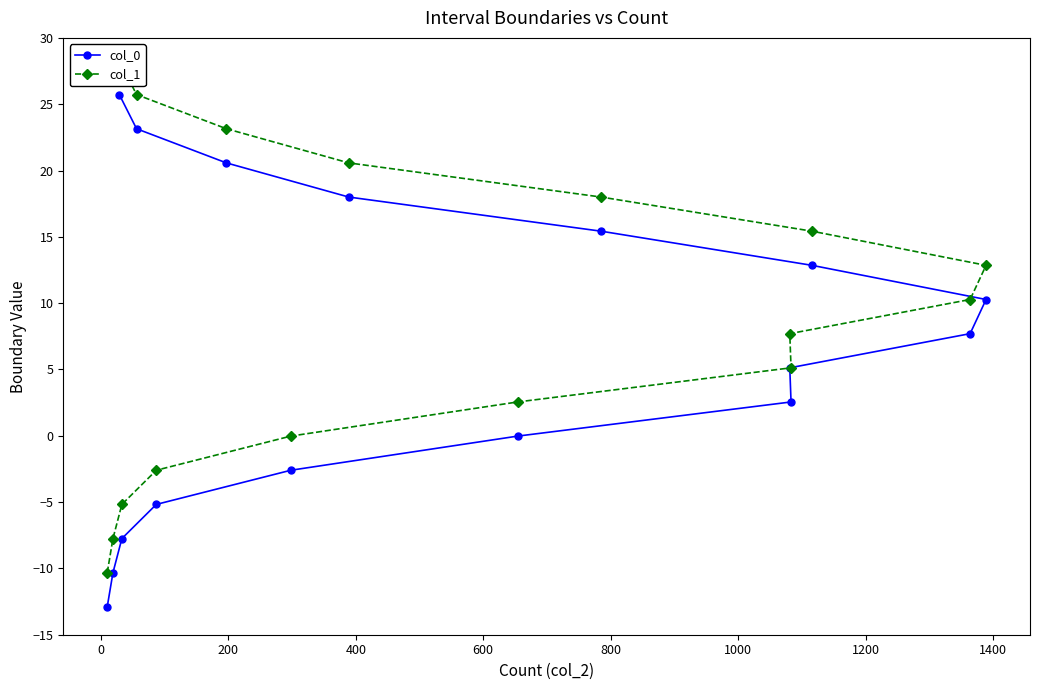

How many values in the col_0 series are below 7?

8